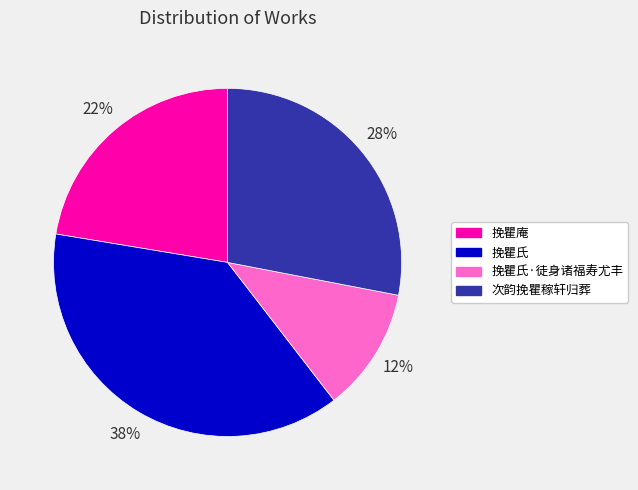

To the nearest percent, what is the average slice percentage?

25%